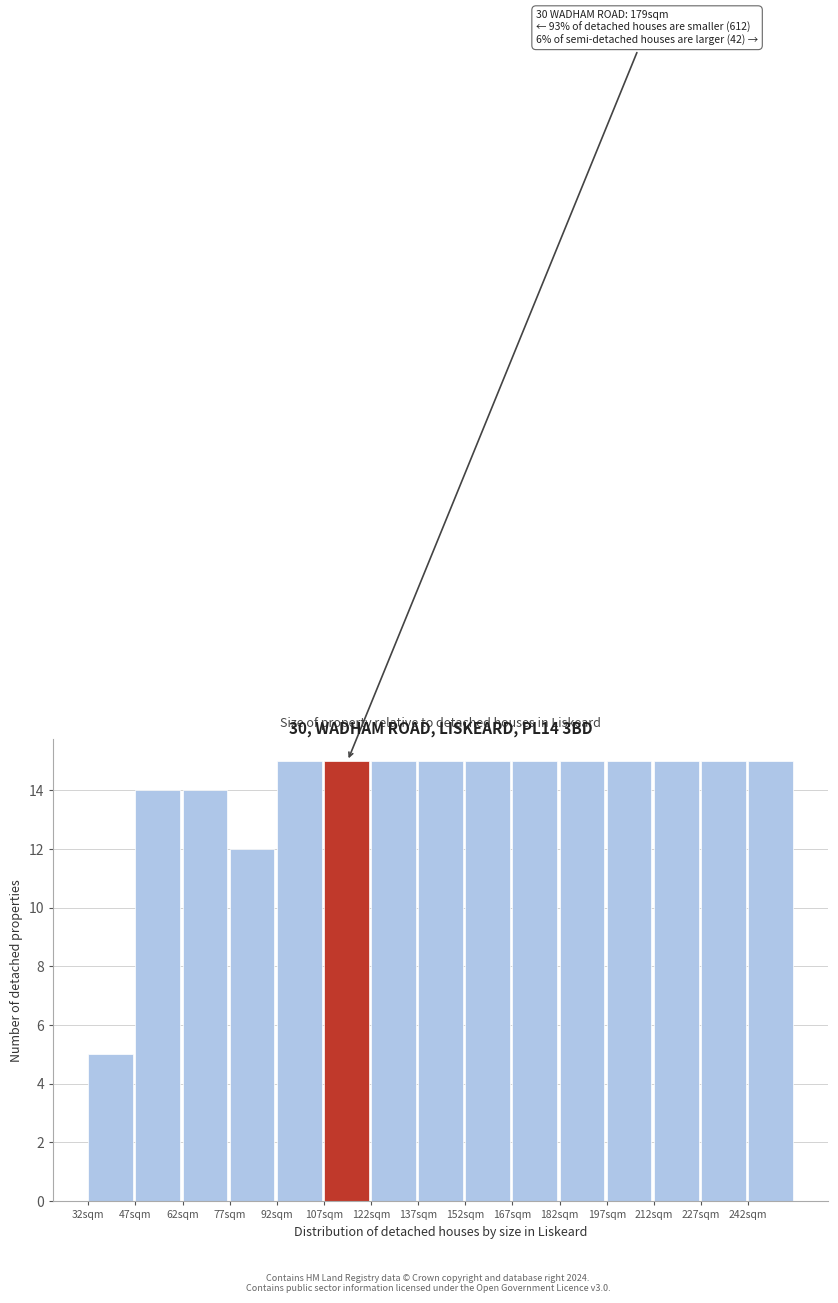

Reading left to right, transcribe all the data shown in this chart.

32sqm=5	47sqm=14	62sqm=14	77sqm=12	92sqm=15	107sqm=15	122sqm=15	137sqm=15	152sqm=15	167sqm=15	182sqm=15	197sqm=15	212sqm=15	227sqm=15	242sqm=15